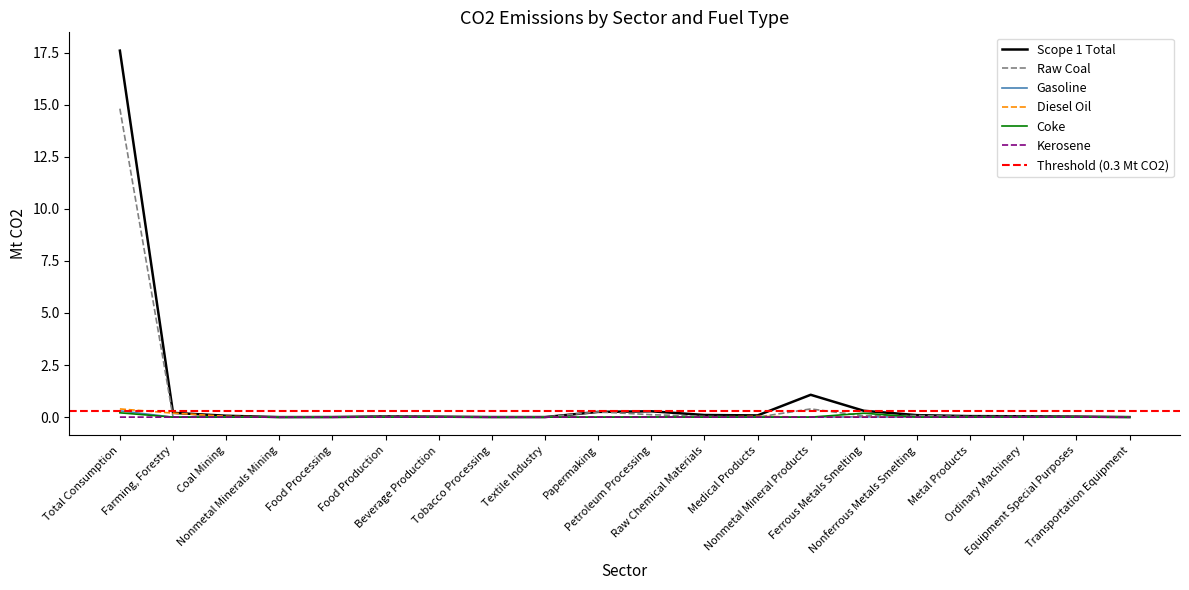

What is the label of the 5th point from the left?

Food Processing